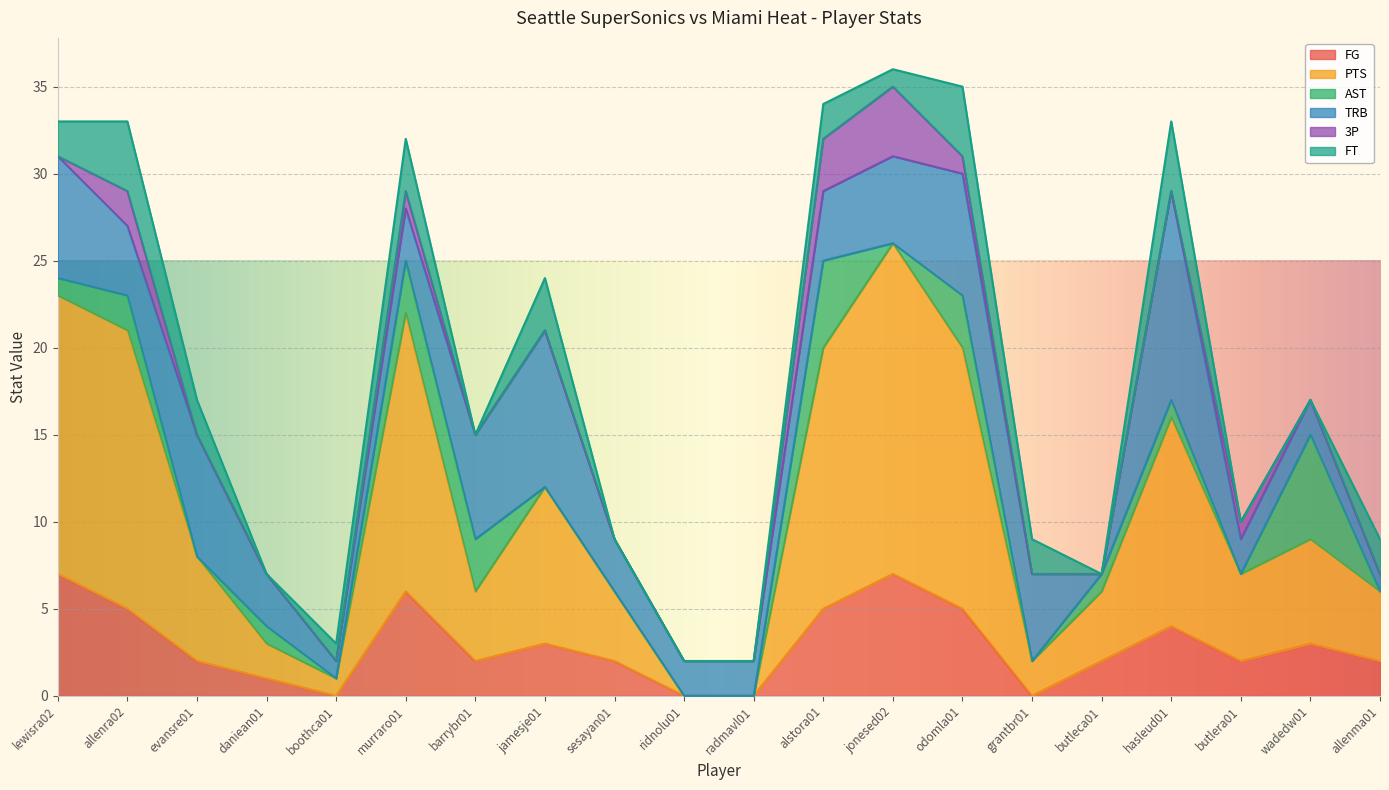

What is the difference between the maximum and minimum values in the 3P series?

4